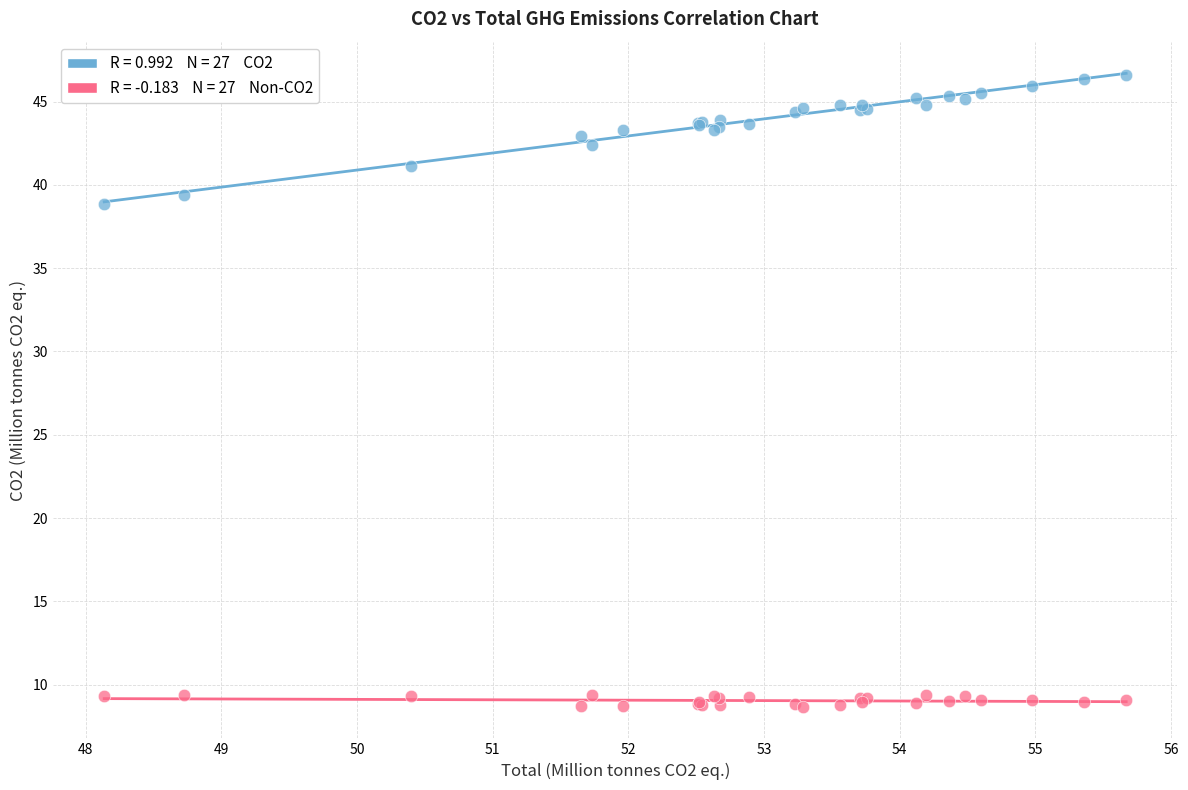

Across all series, what Y value is closest to 27?

38.9